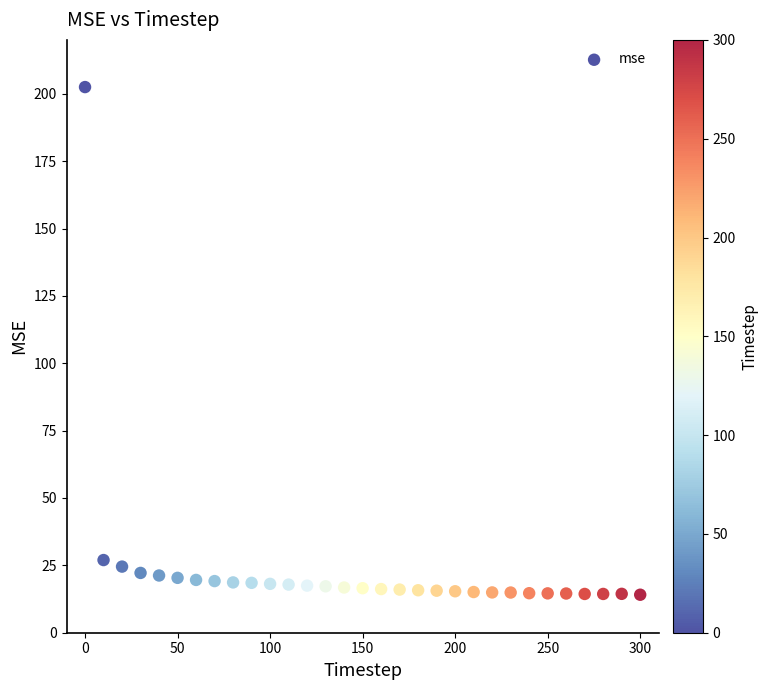

What Y value in the scatter plot is closest to 108?

27.0